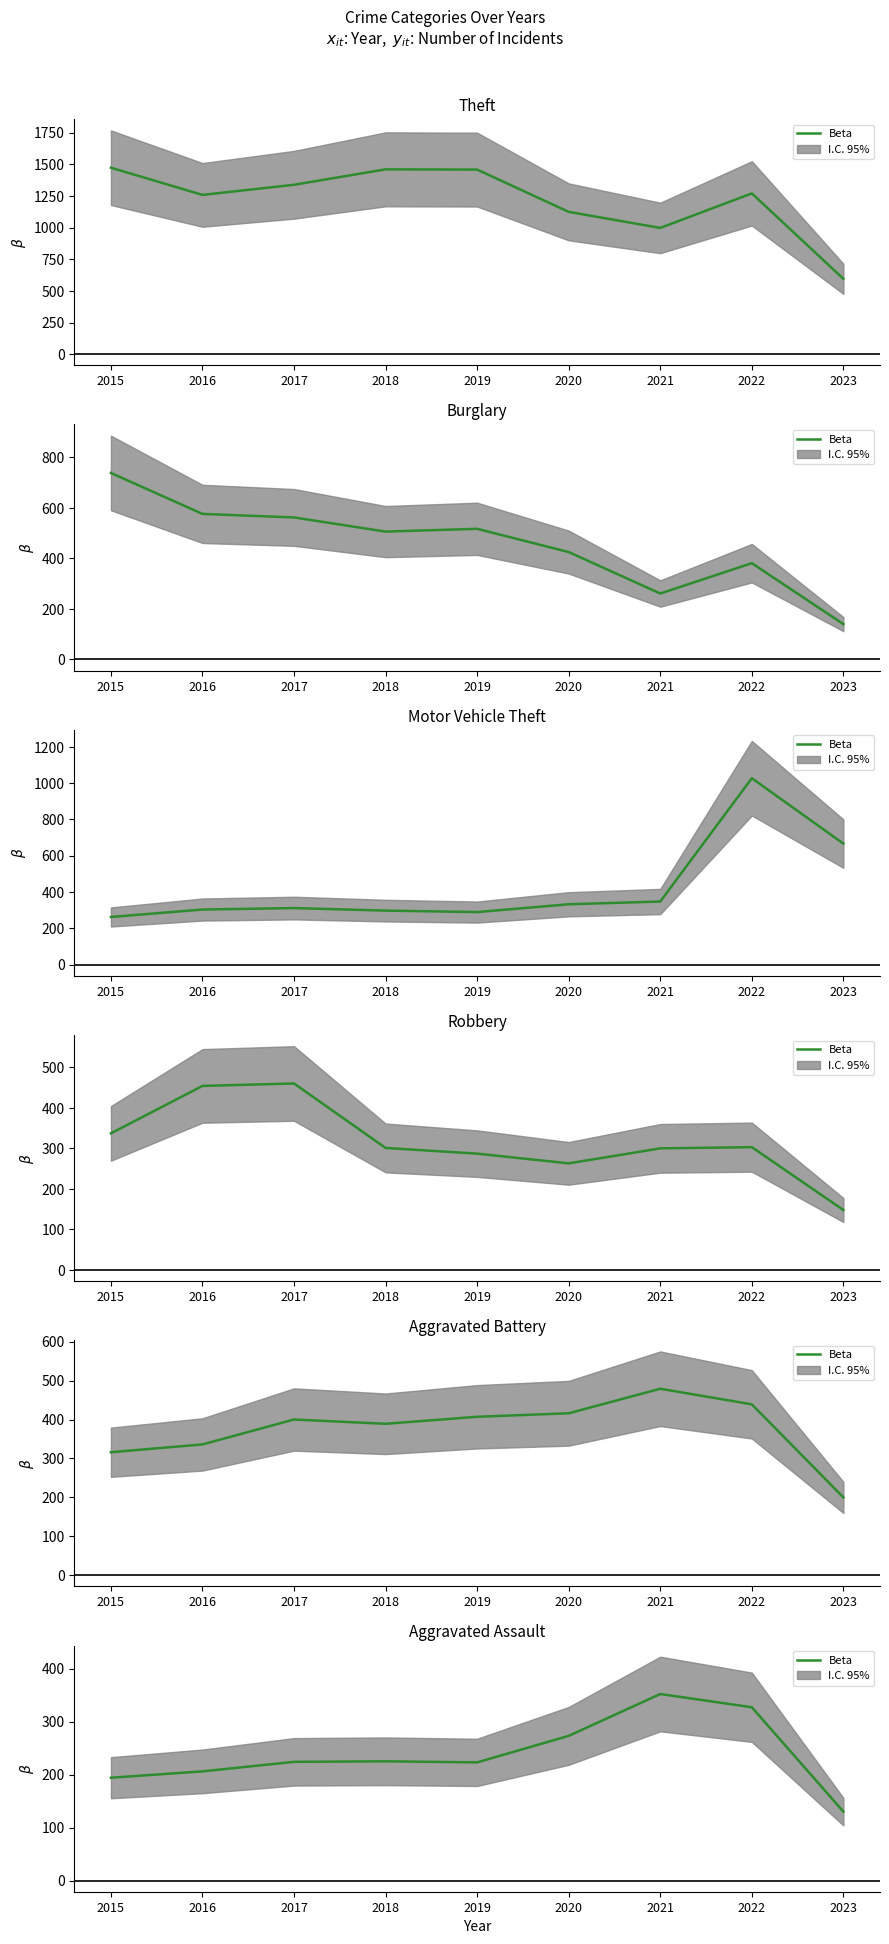

At which label does the data first exceed 224?

2018